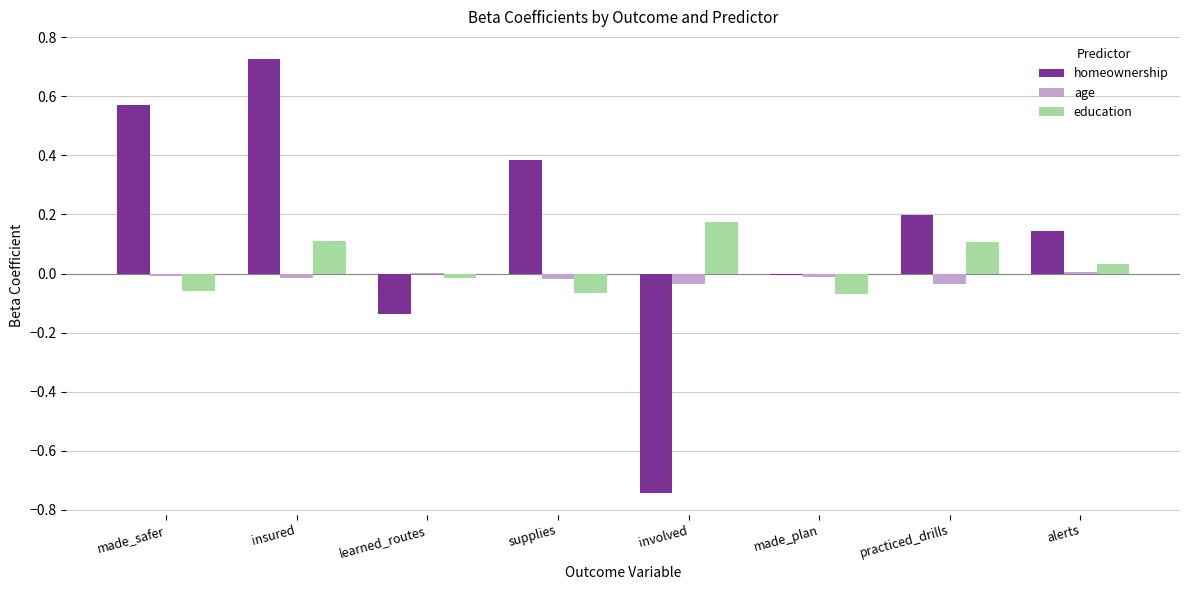

At which label does homeownership first exceed 0?

made_safer